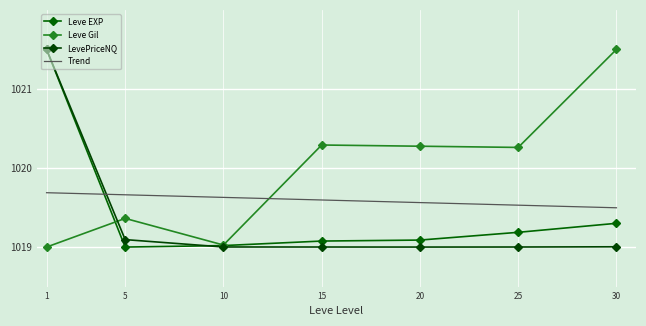

Count the number of data series in this chart.

4